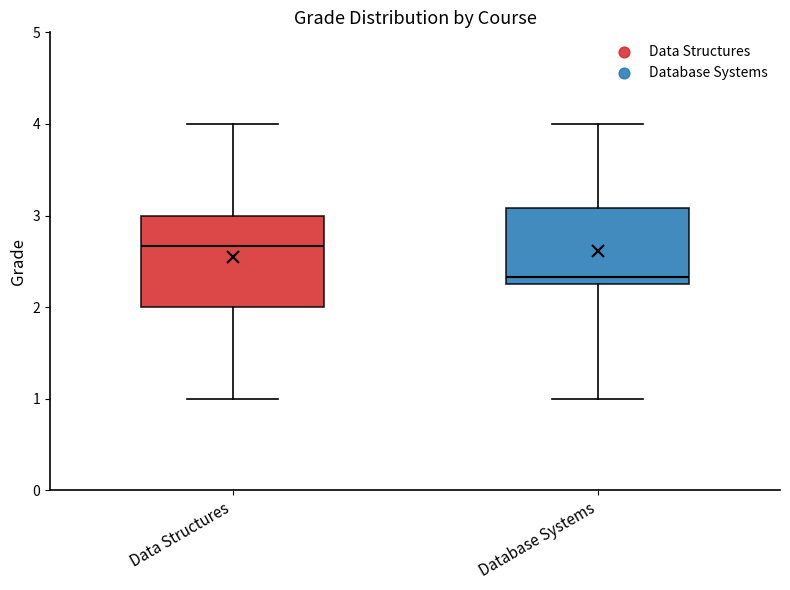

Where does the upper whisker of the box for Database Systems end on the y-axis? The values are not printed on the chart, so give them approximately, as read against the axis.

4.0